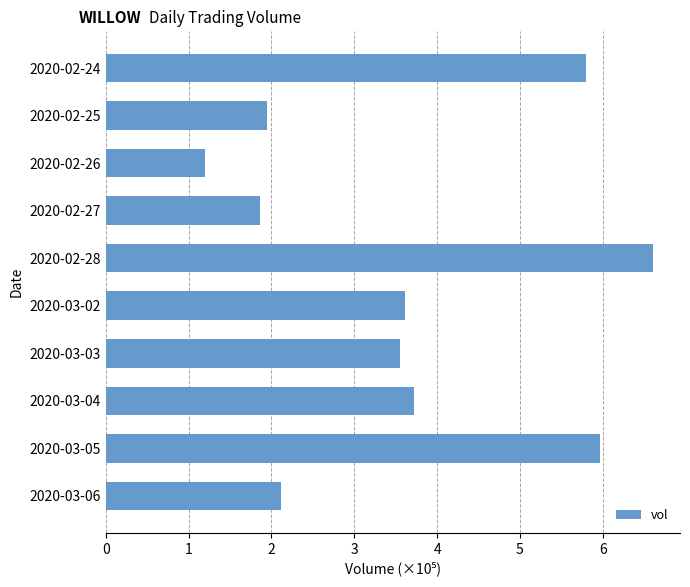

How many values exceed 3?

6